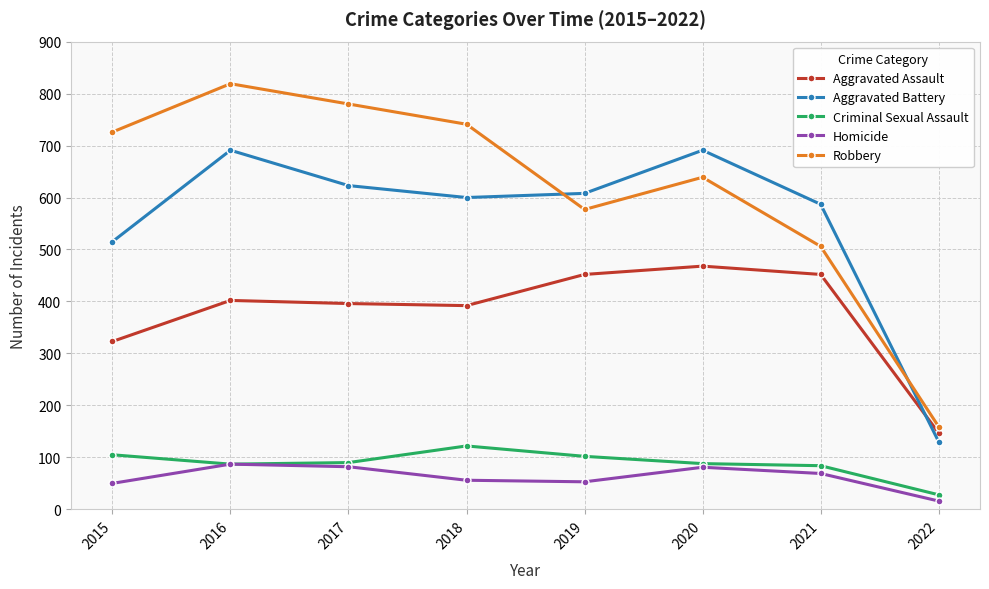

What is the sum of the Homicide values at 2018 and 2022?

72